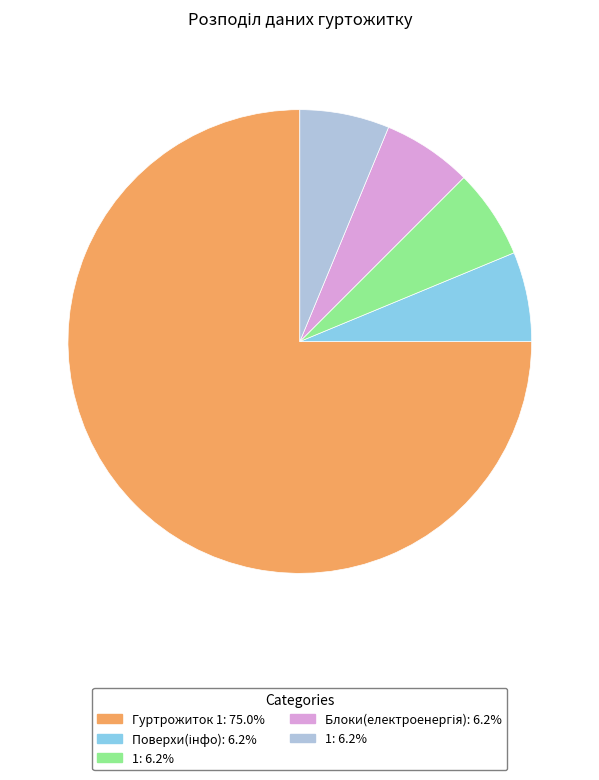

How many slices are in this pie chart?

5